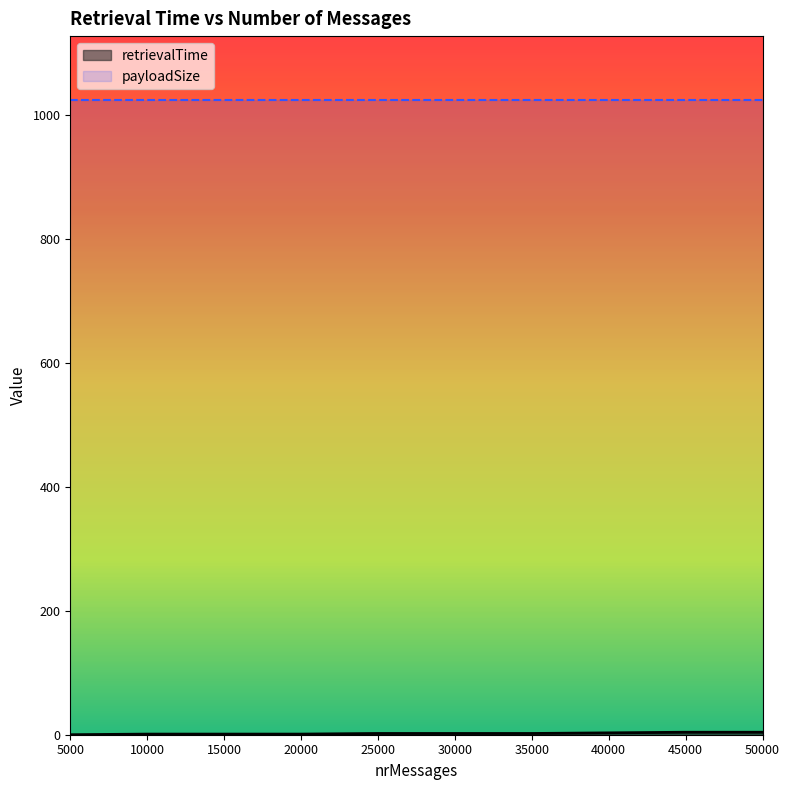

At which category does the chart reach its minimum across all series?

5000